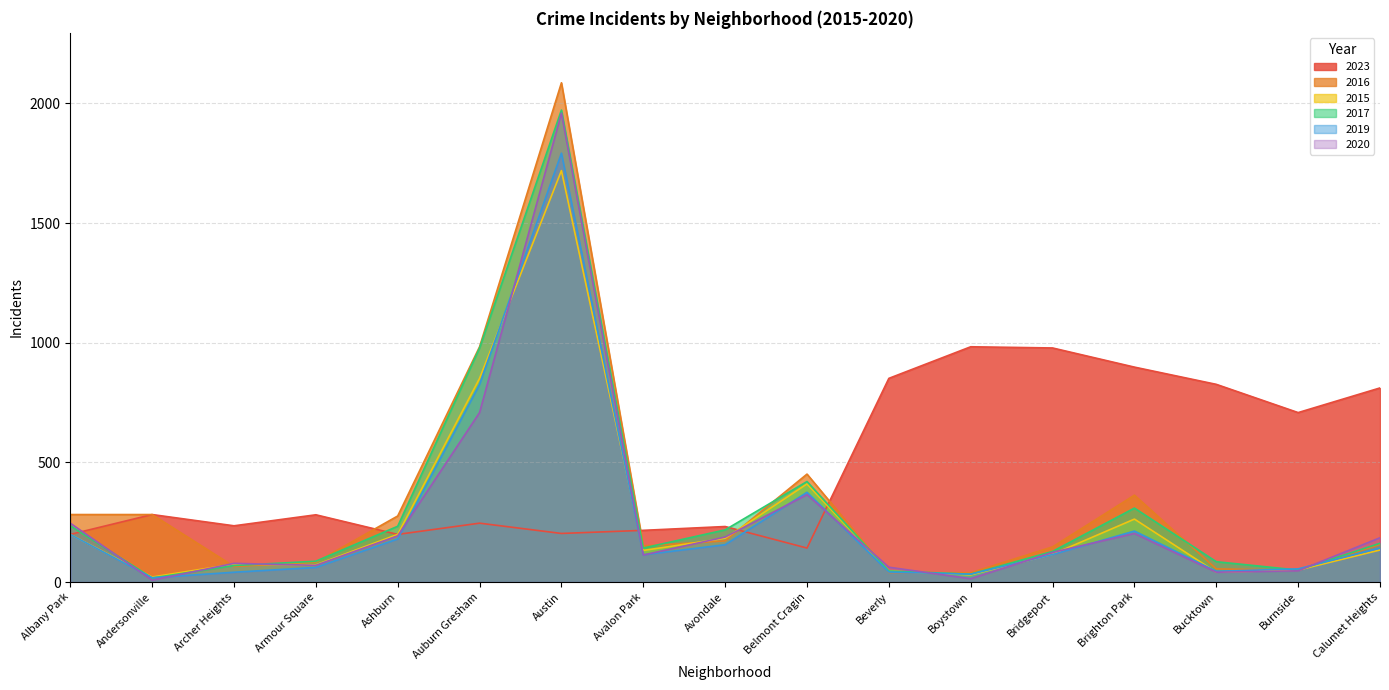

In 2020, how many points are lower than both neighbors (excluding endpoints)?

5